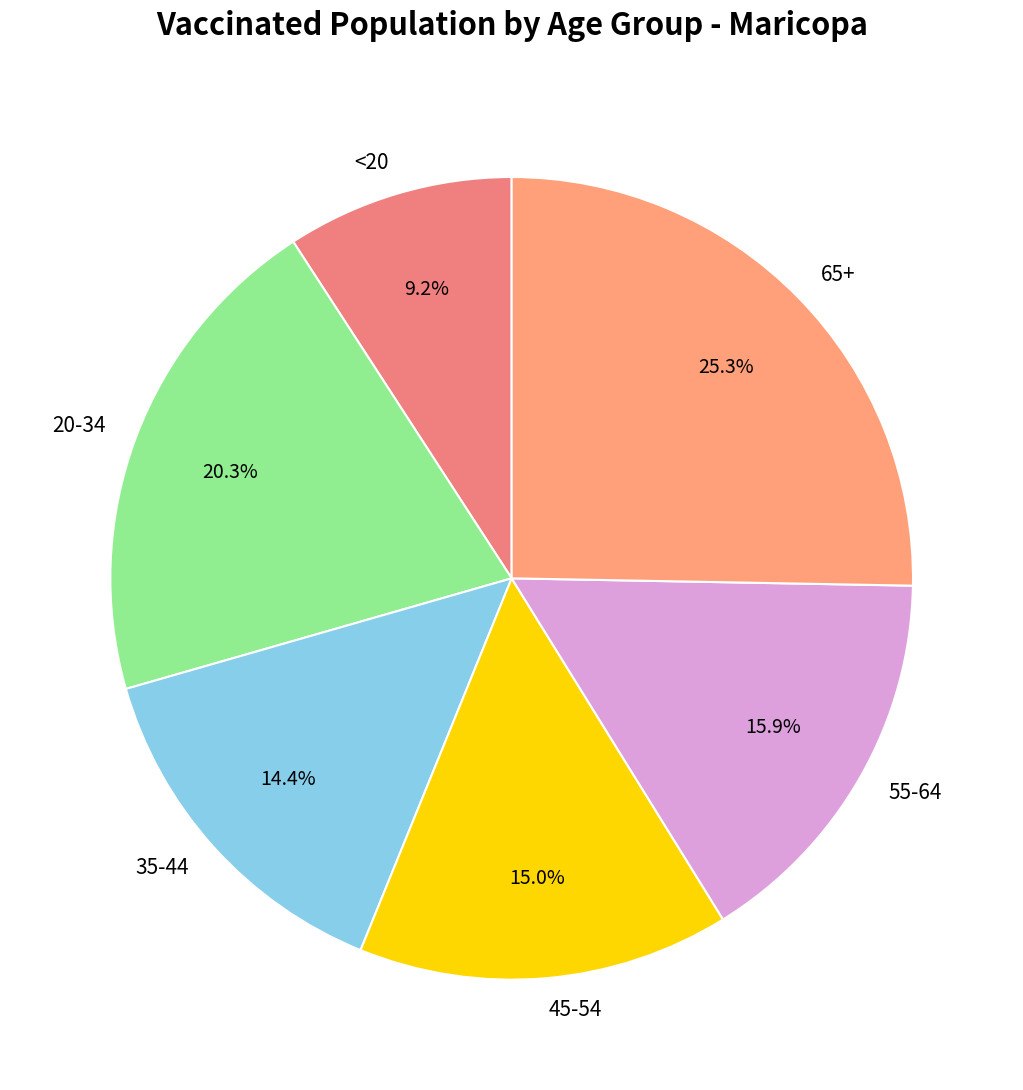

Count the number of slices in the pie.

6